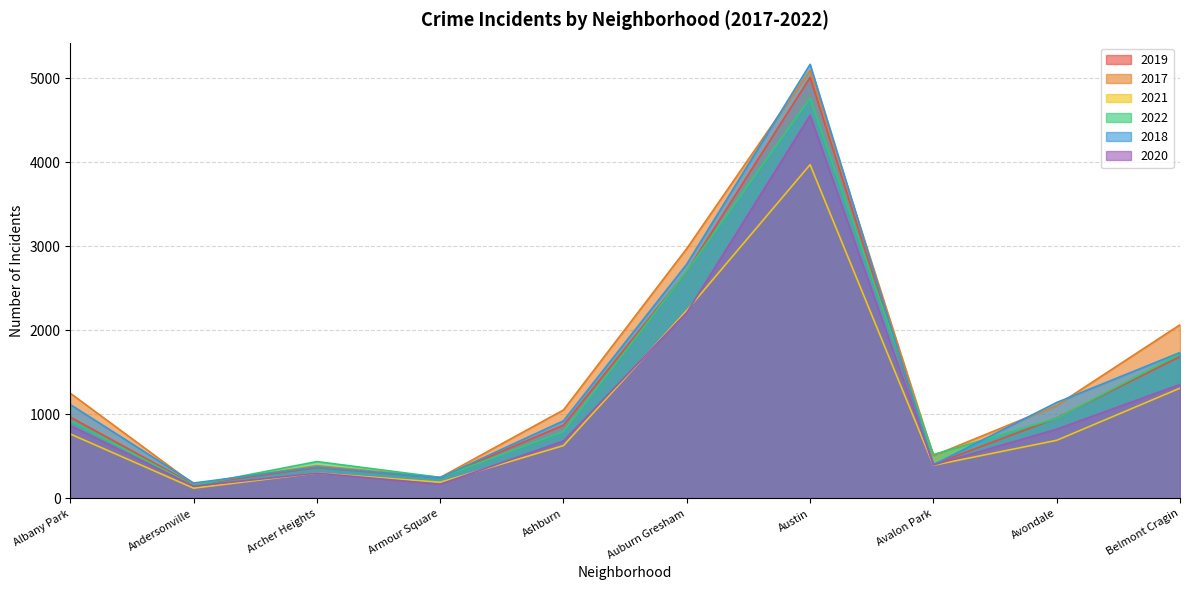

What is the difference between the highest and lowest values at Armour Square?

82